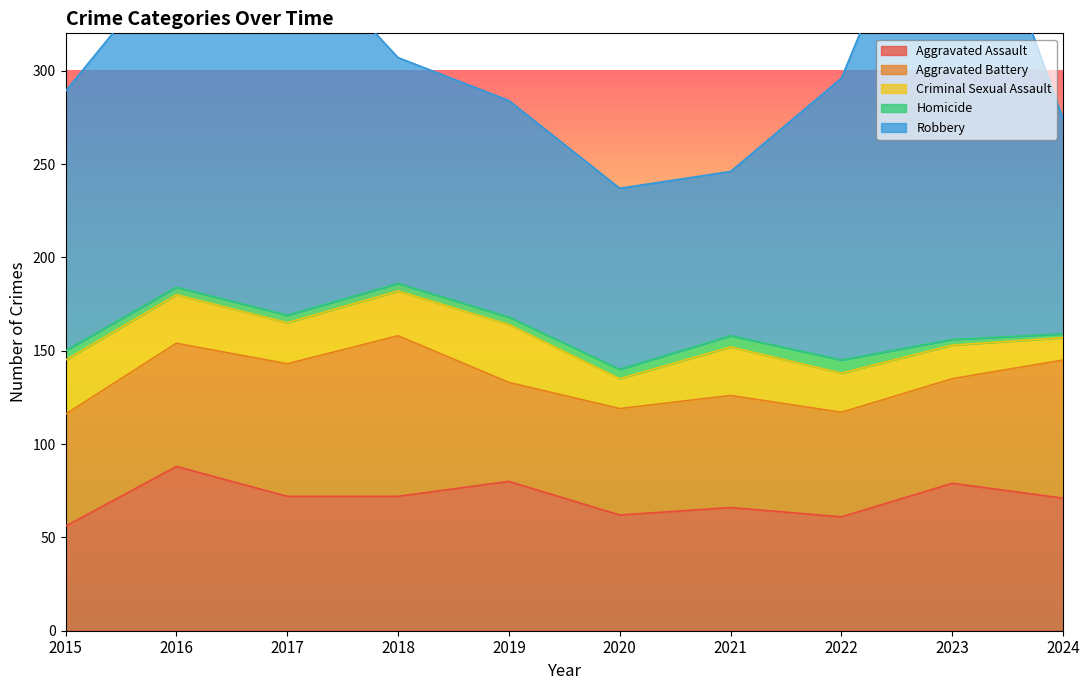

Reading left to right, list all the values displayed in this chart.

Aggravated Assault: 56	88	72	72	80	62	66	61	79	71
Aggravated Battery: 60	66	71	86	53	57	60	56	56	74
Criminal Sexual Assault: 29	26	22	24	31	16	26	21	18	12
Homicide: 5	4	4	4	4	5	6	7	3	2
Robbery: 139	178	202	121	116	97	88	151	284	115